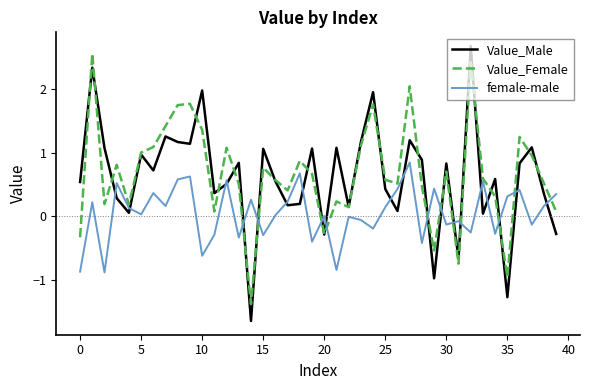

Which series has the largest range (max minus min)?

Value_Male